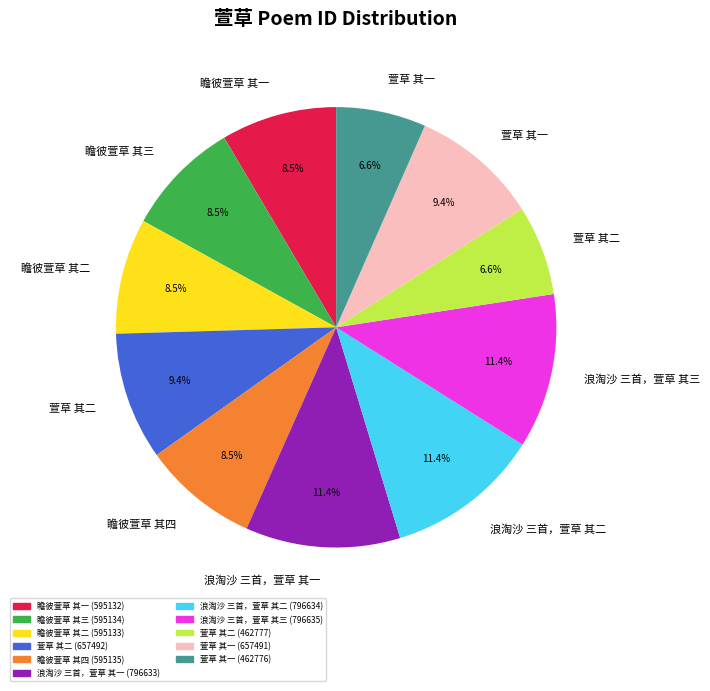

Is there a majority slice in this chart?

No